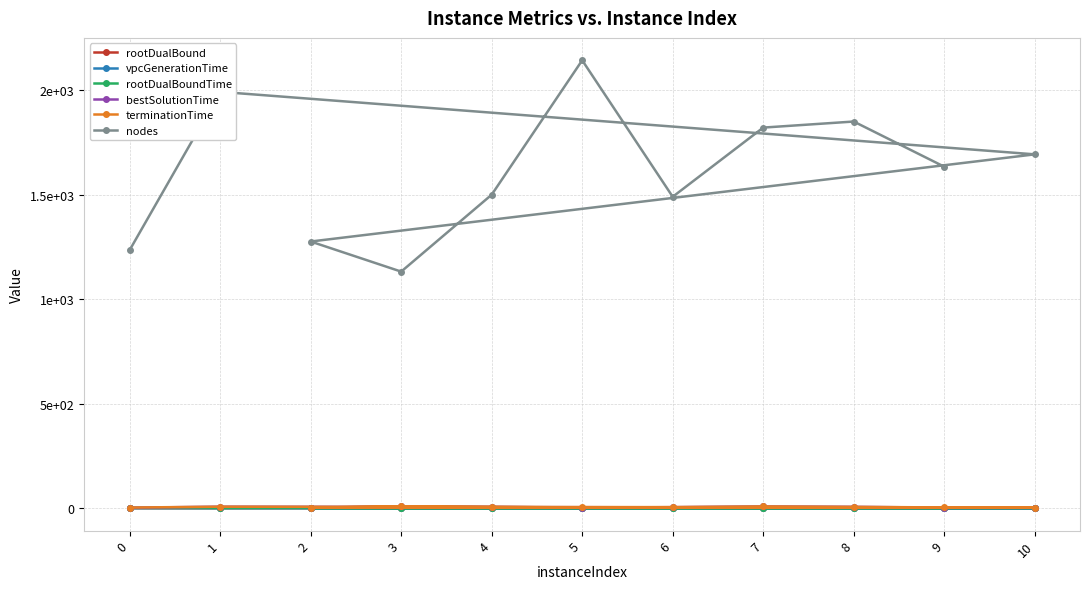

Where does the nodes series first go above 1634?

1